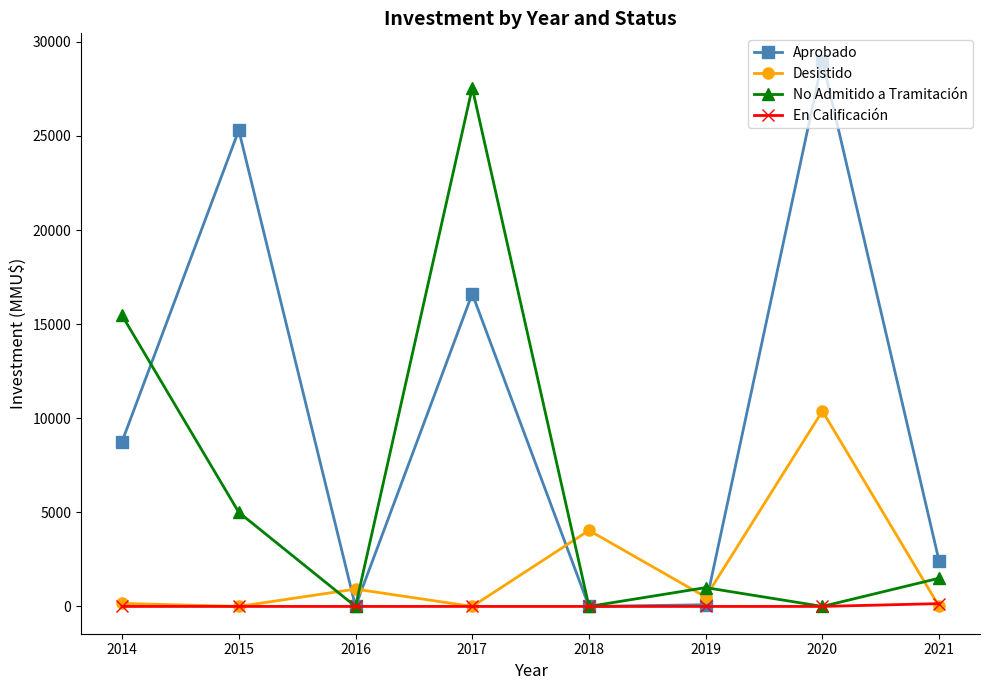

The value of Aprobado at 2017 is 16614. True or false?

True